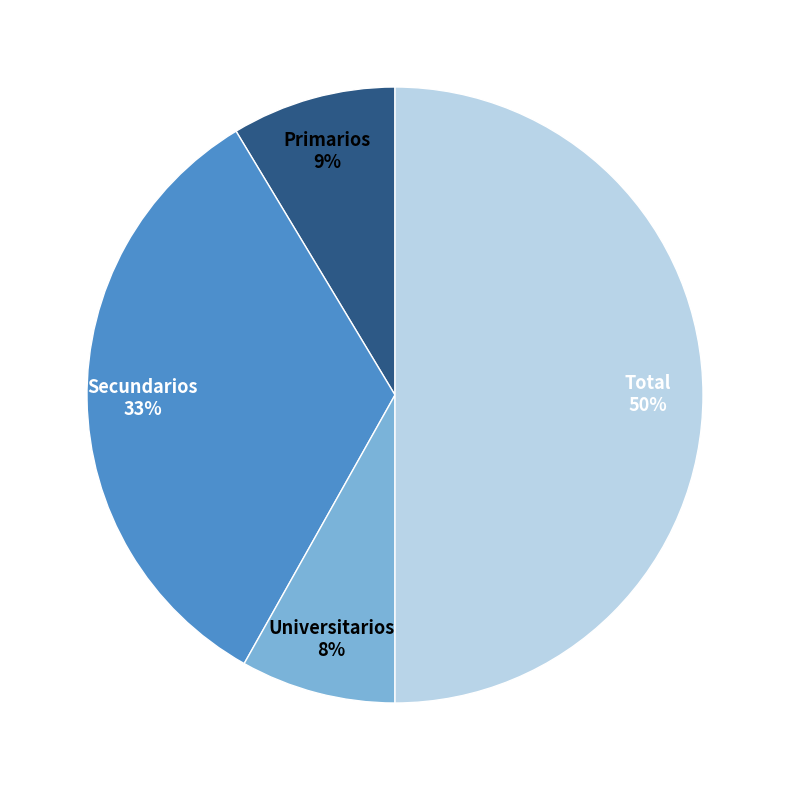

Which has a higher value, Universitarios or Secundarios?

Secundarios